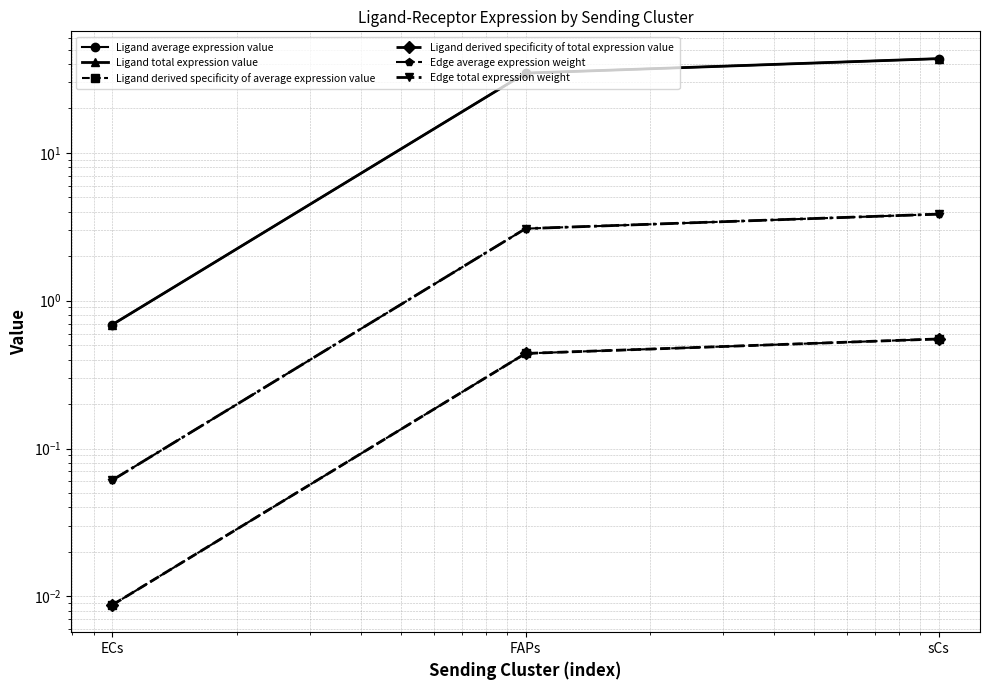

At sCs, list the series in order from largest to smallest.

Ligand average expression value, Ligand total expression value, Edge average expression weight, Edge total expression weight, Ligand derived specificity of average expression value, Ligand derived specificity of total expression value